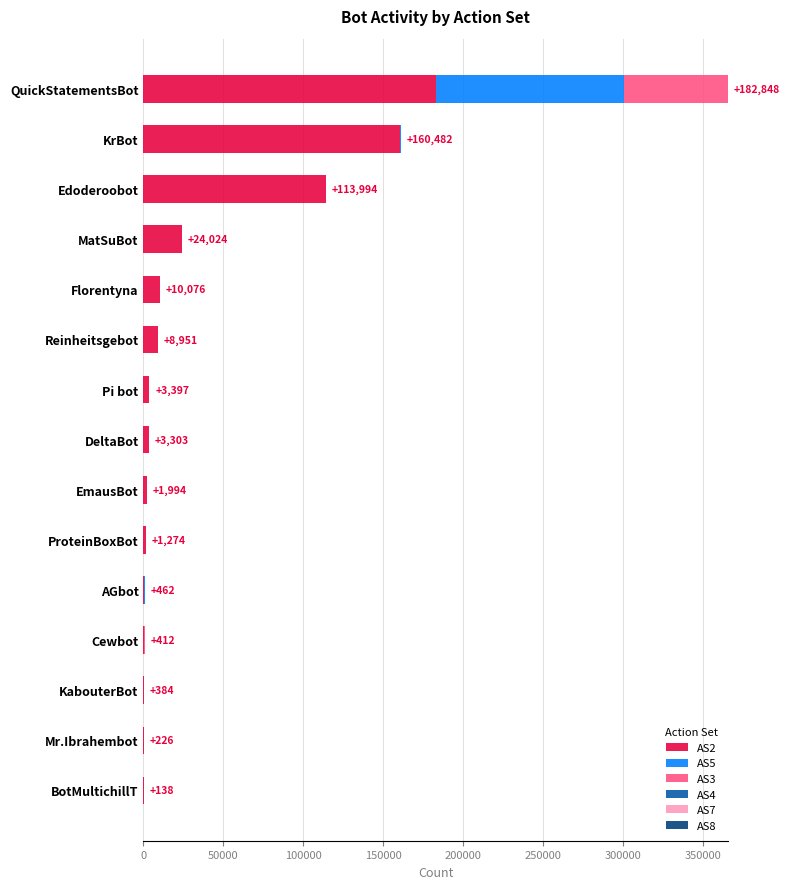

Which category has the highest value in the AS2 series?

QuickStatementsBot